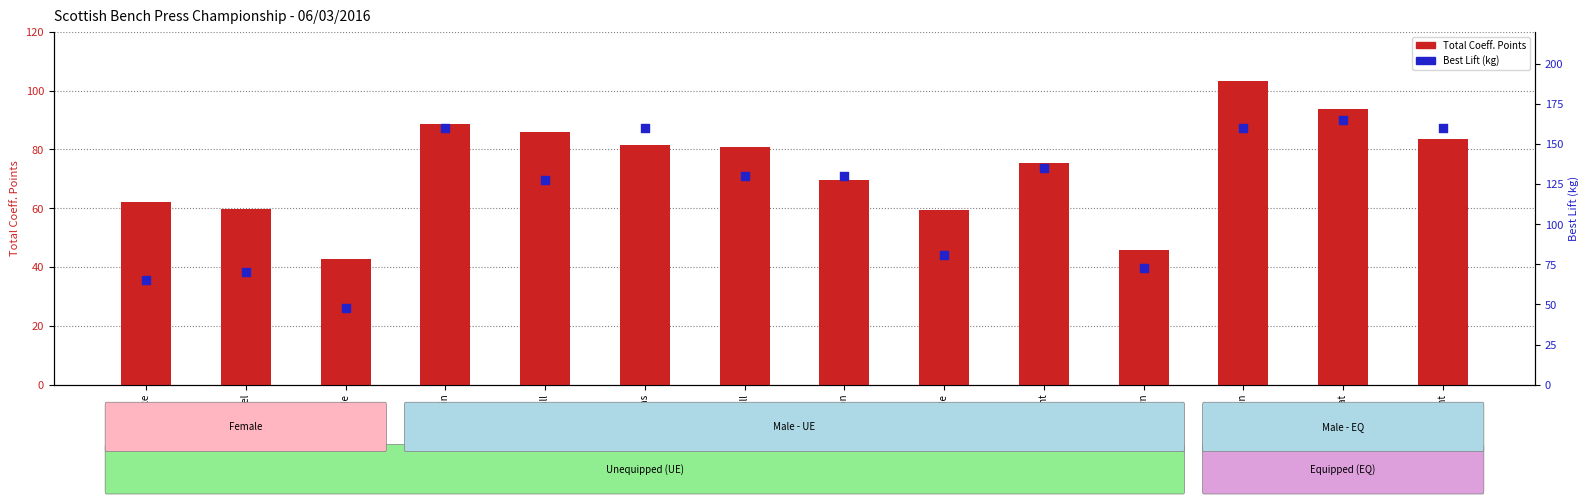

Which series has the largest Y range (max minus min)?

Best Lift (kg)